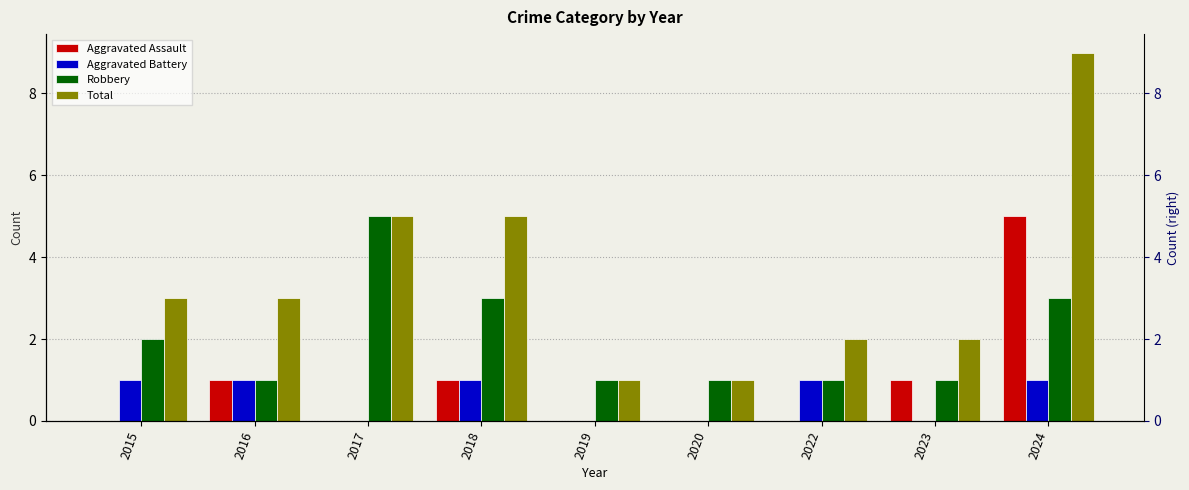

What is the sum of the Robbery values at 2019 and 2020?

2